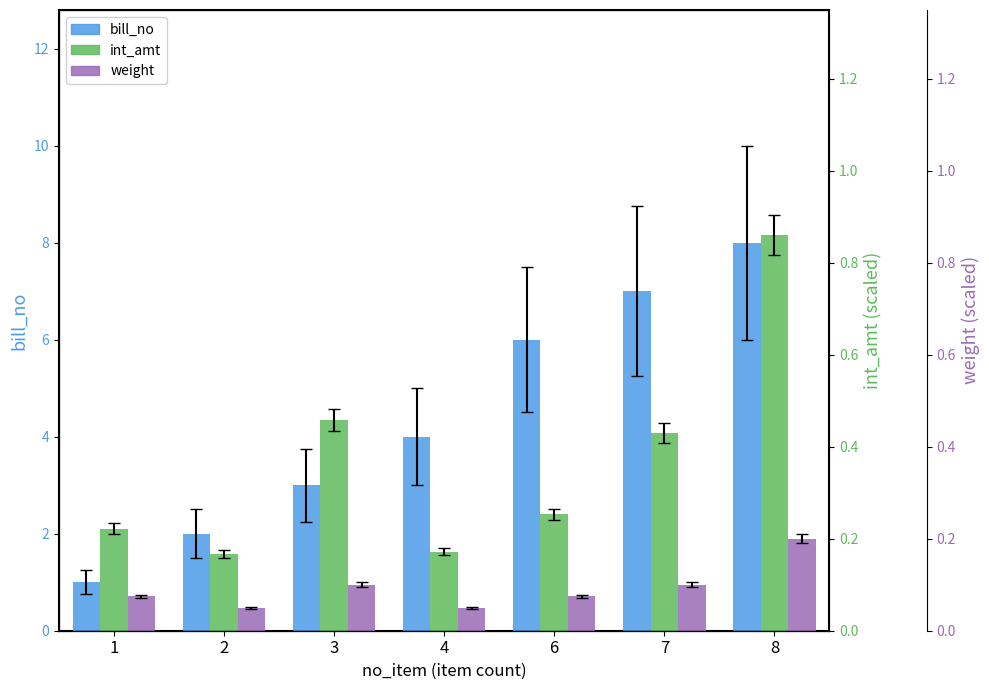

Which series has the largest range (max minus min)?

bill_no